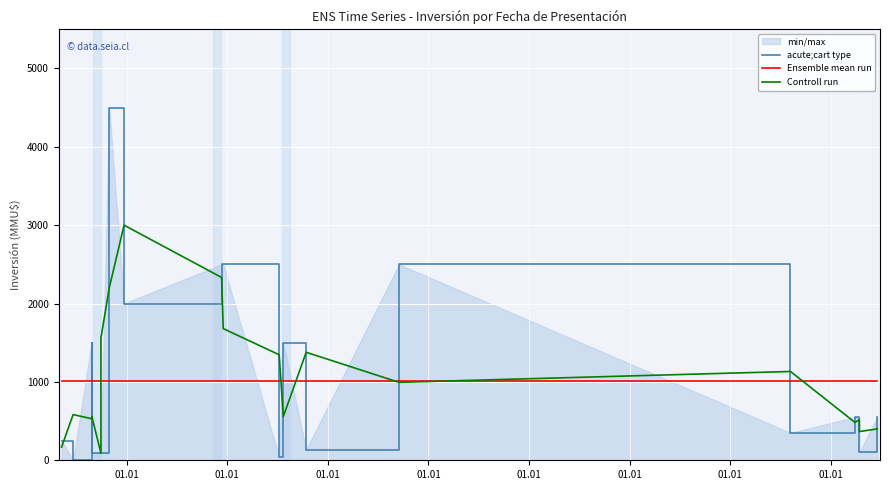

What is the maximum value for Ensemble mean run?

1012.2